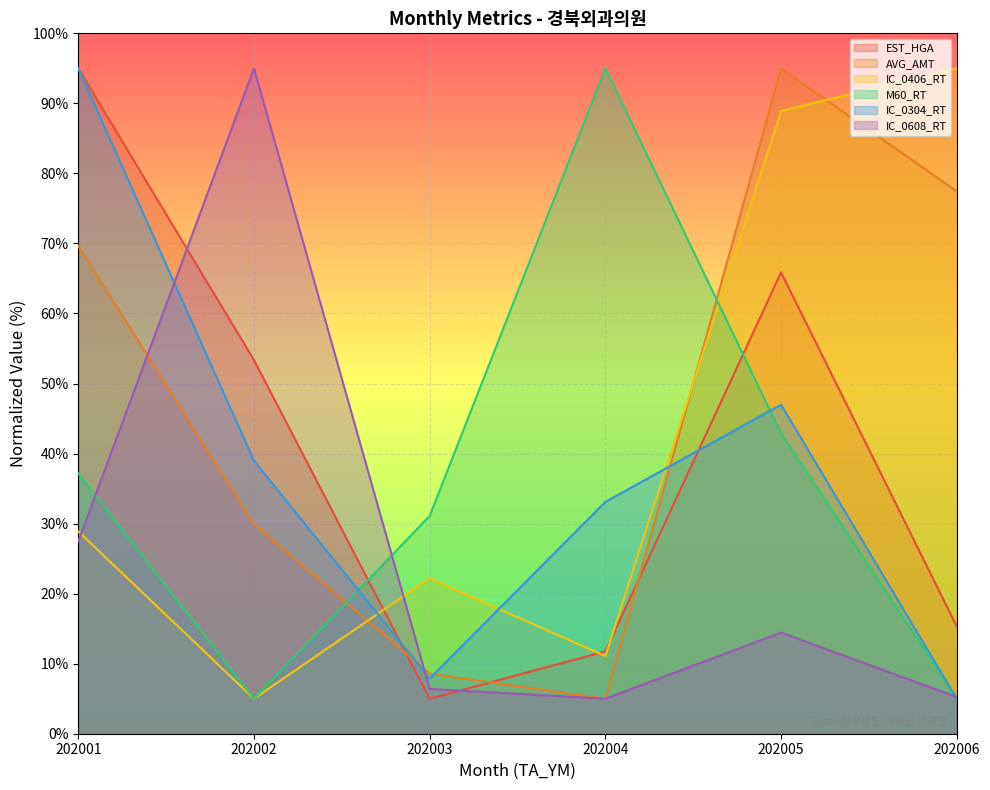

How many categories are shown in the chart?

6